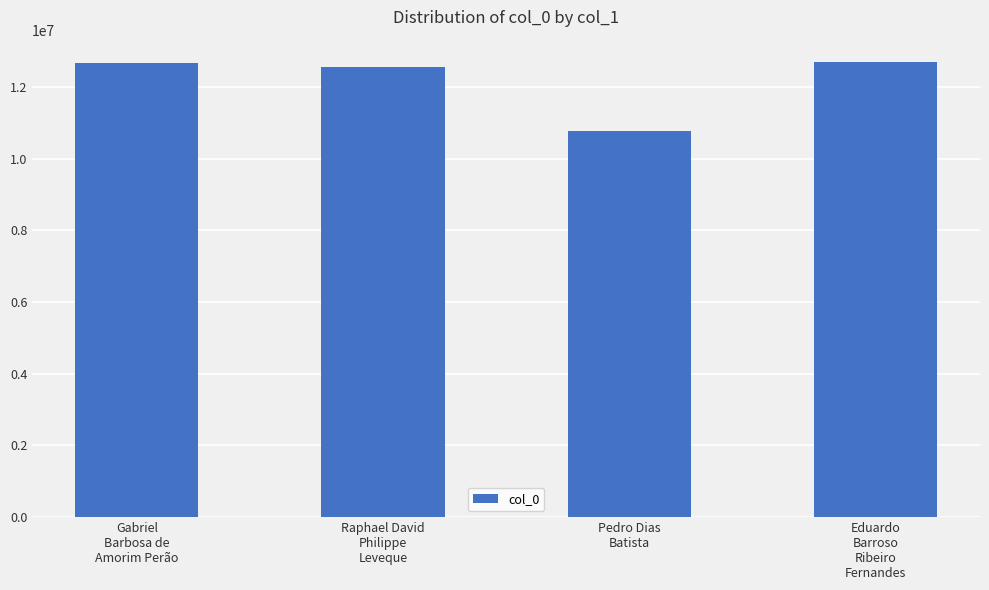

What is the sum of all values?

48671938